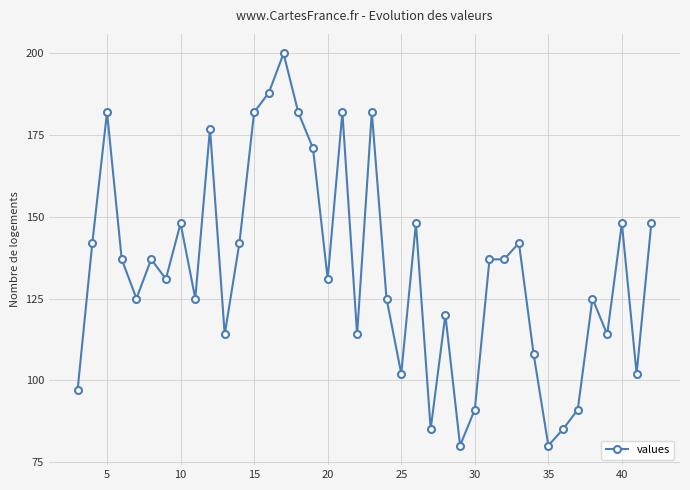

What is the minimum value shown in the chart?

80